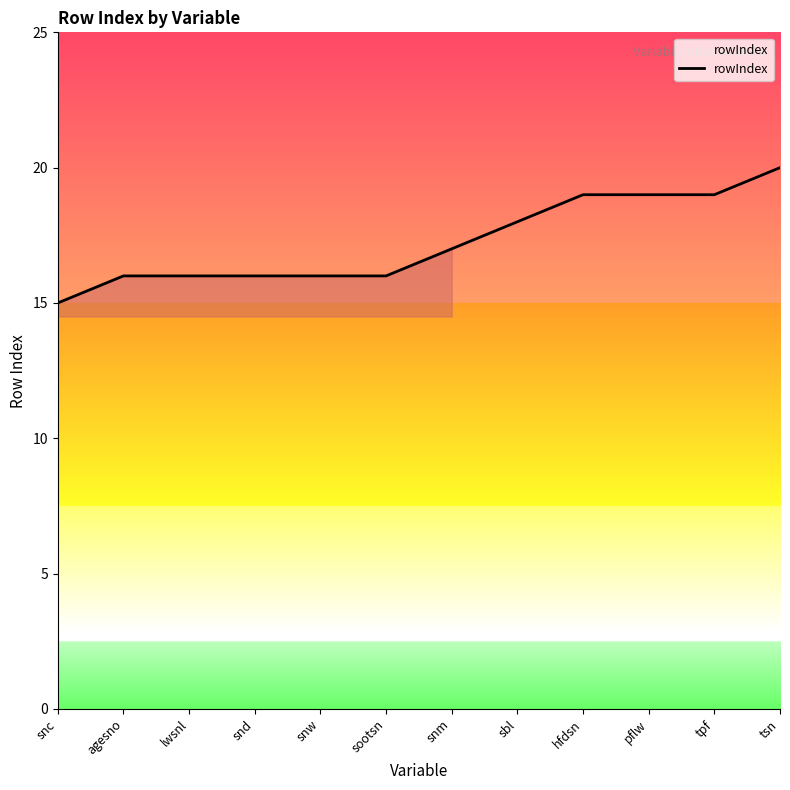

How many lines are shown in the chart?

1